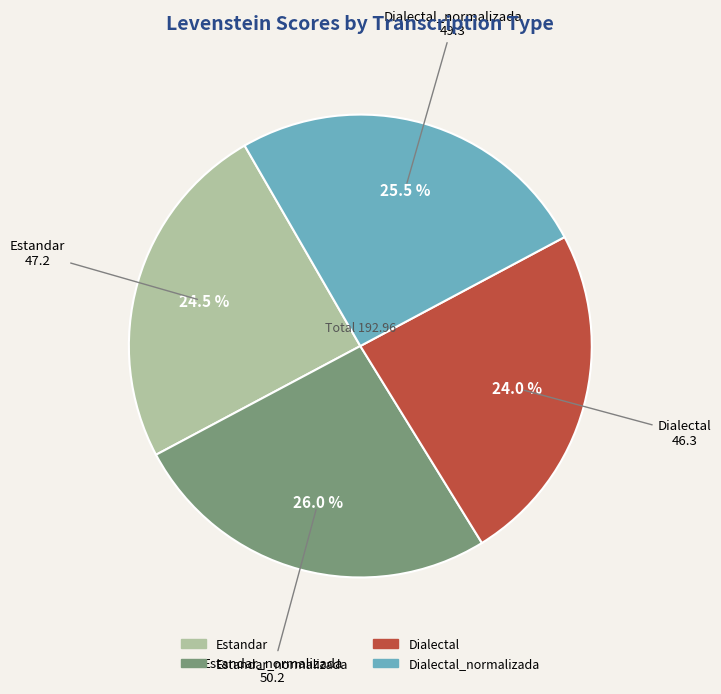

Is there a majority slice in this chart?

No